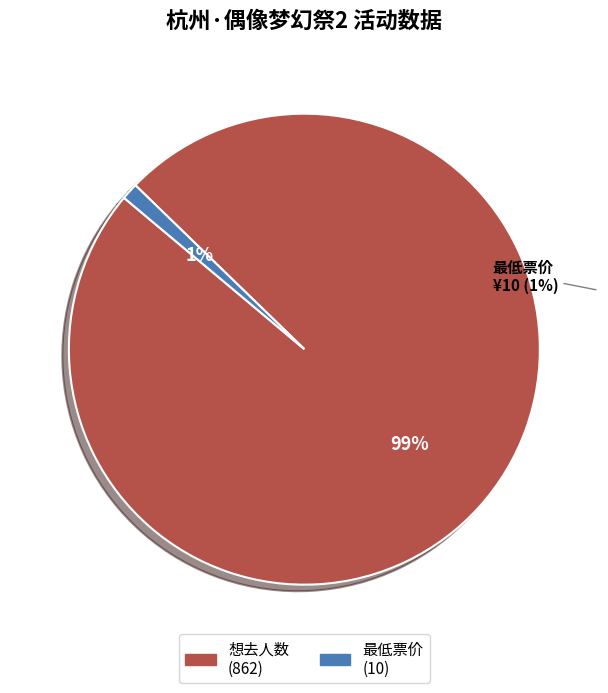

Does any single category account for the majority?

Yes